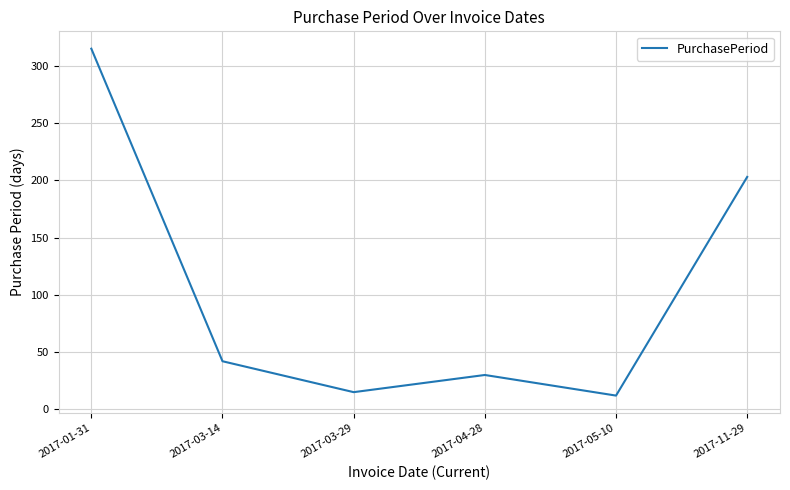

What position from the left is 2017-11-29?

6